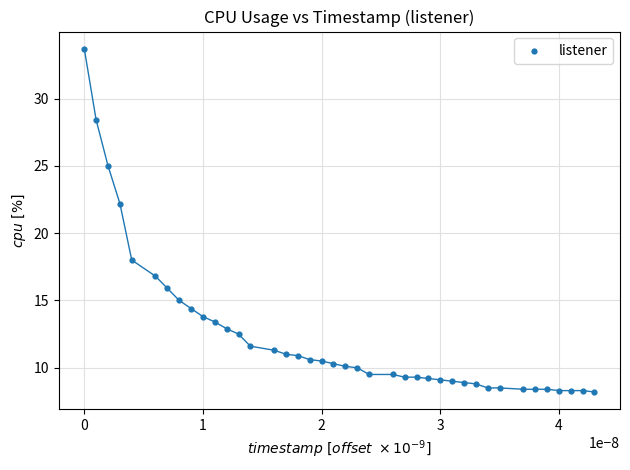

What is the range of Y values (max minus min)?

25.5